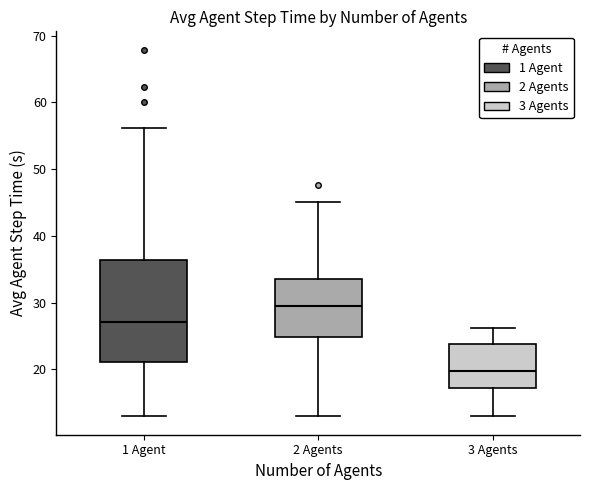

Which box is the tallest, from its lower edge to its upper edge?

1 Agent